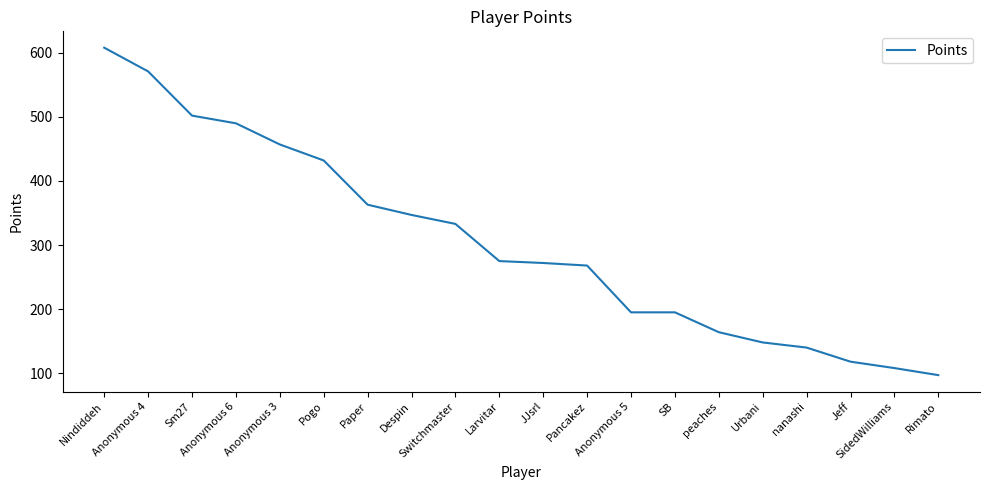

Which has a higher value, Despin or Pogo?

Pogo